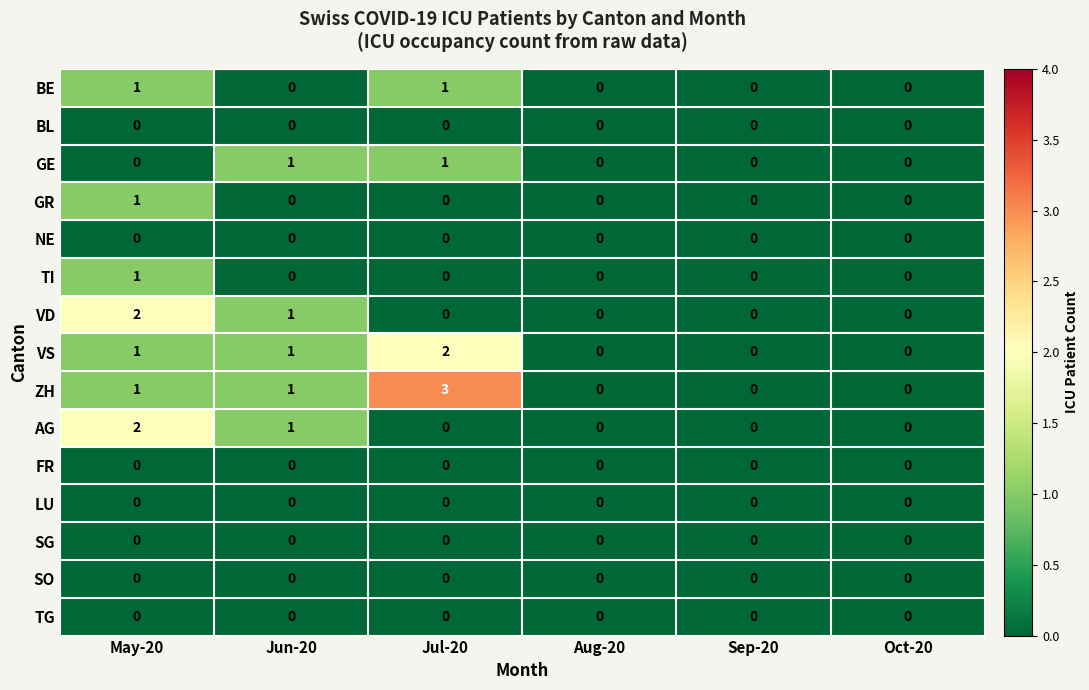

Which series has the largest range (max minus min)?

ZH